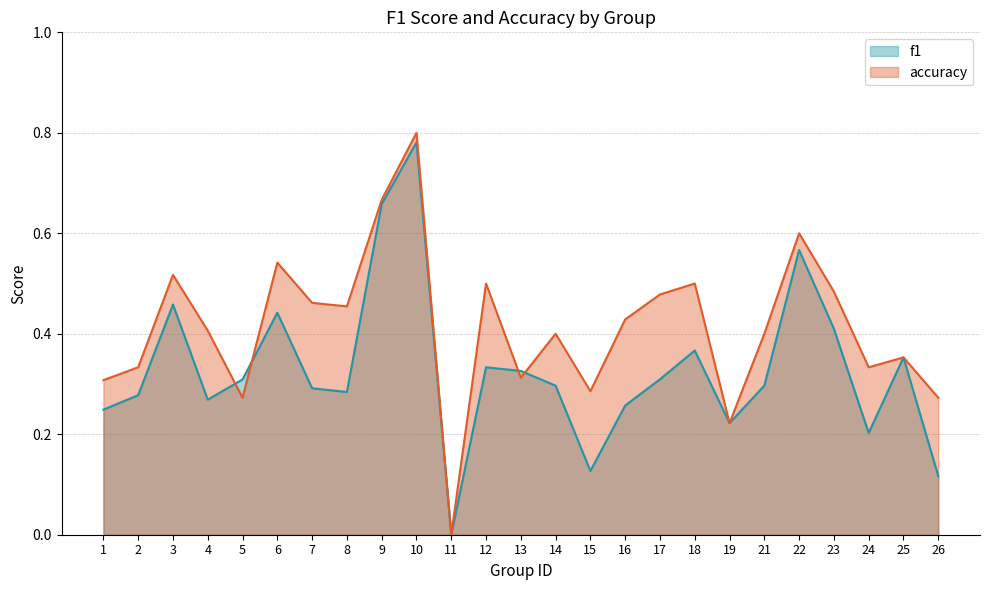

Which series has the largest total across all categories?

accuracy